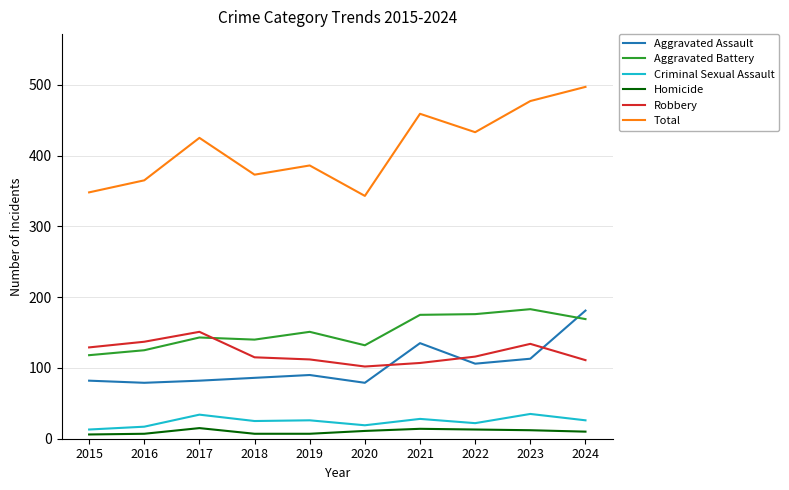

What is the approximate value of Criminal Sexual Assault at 2017?

34